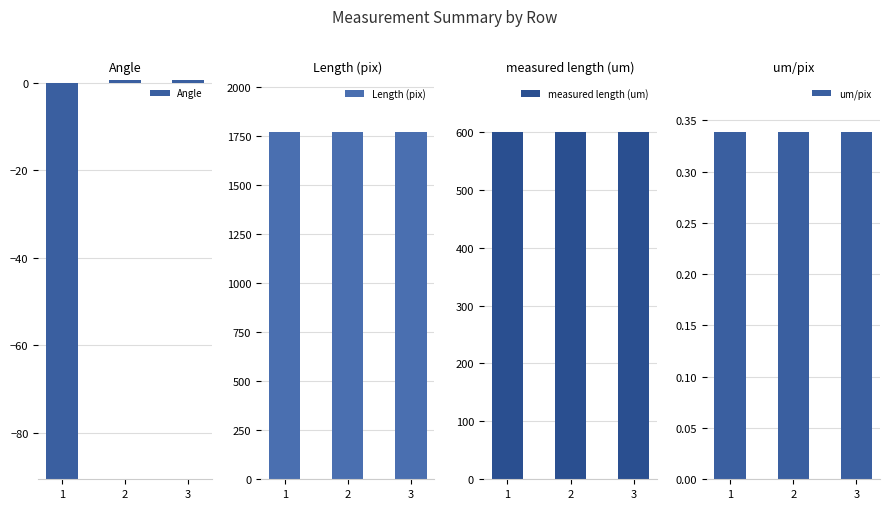

How many values in Angle are below zero?

1